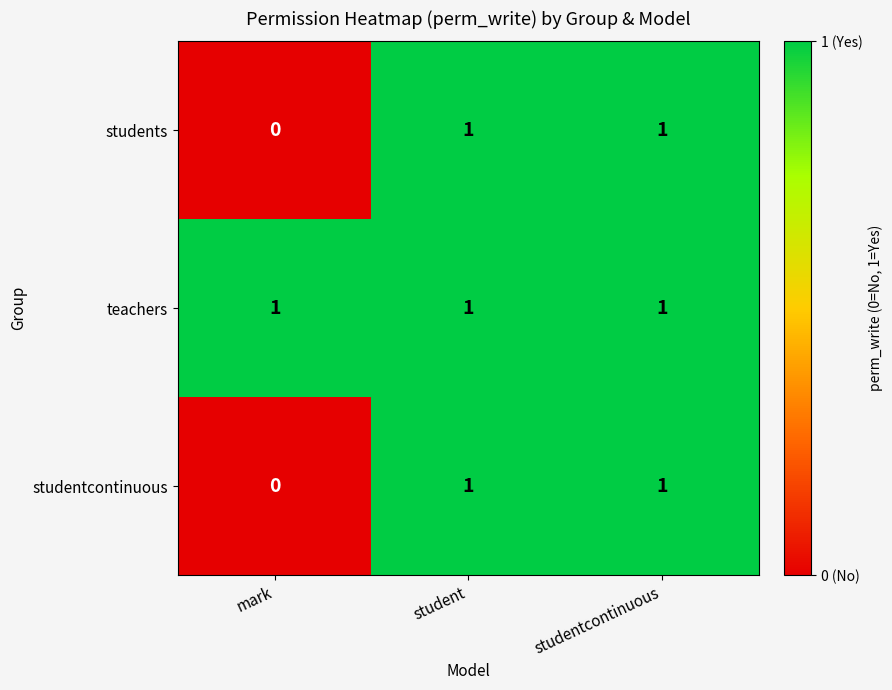

Which series has the largest total across all categories?

teachers